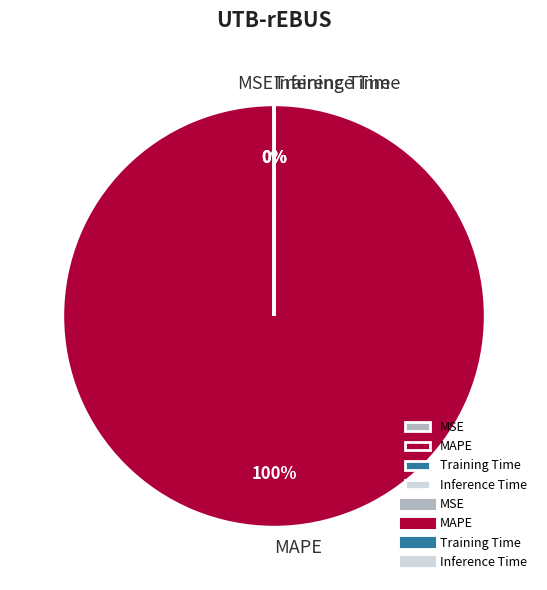

Which slice is the largest?

MAPE